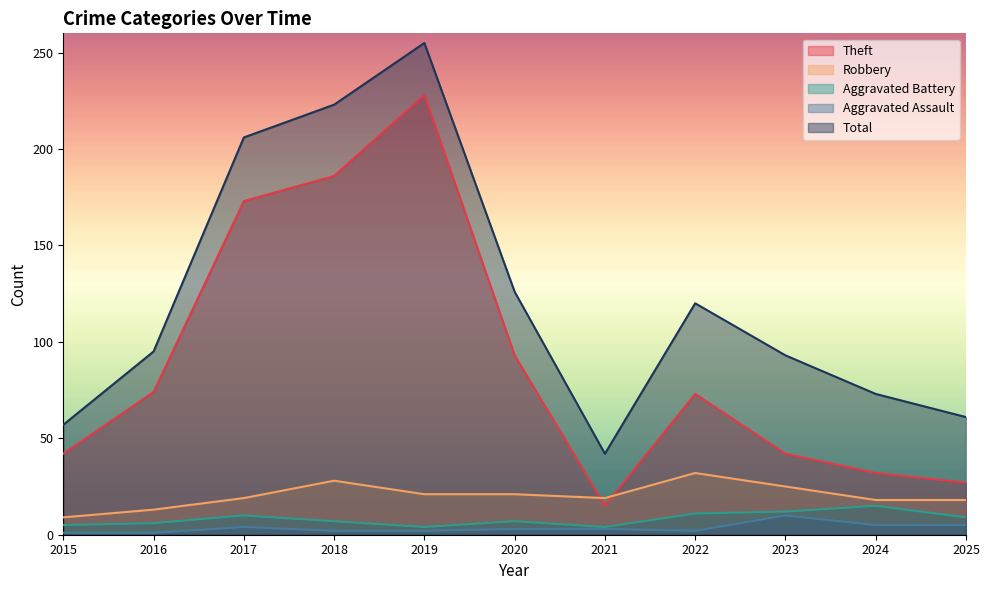

The value of Robbery at 2015 is 2. True or false?

False